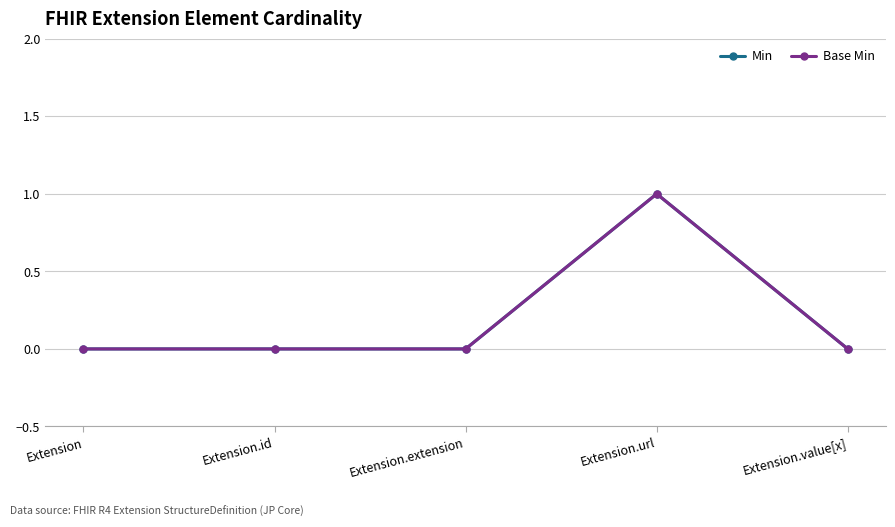

Is this an area chart (filled region under the line)?

No